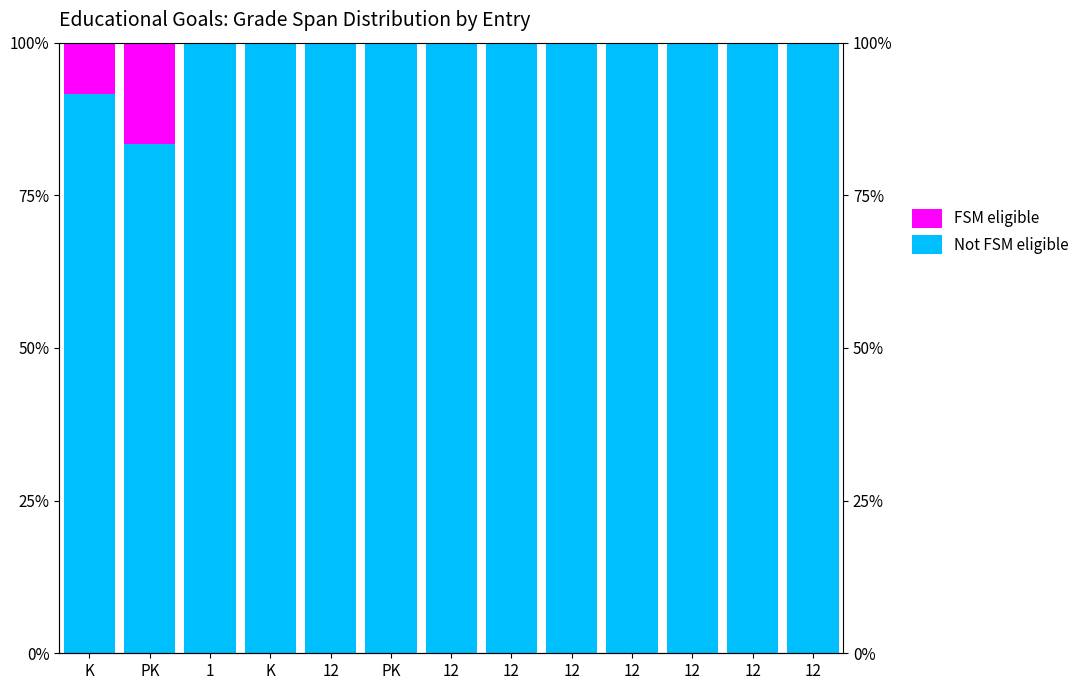

How many groups of bars are there?

13